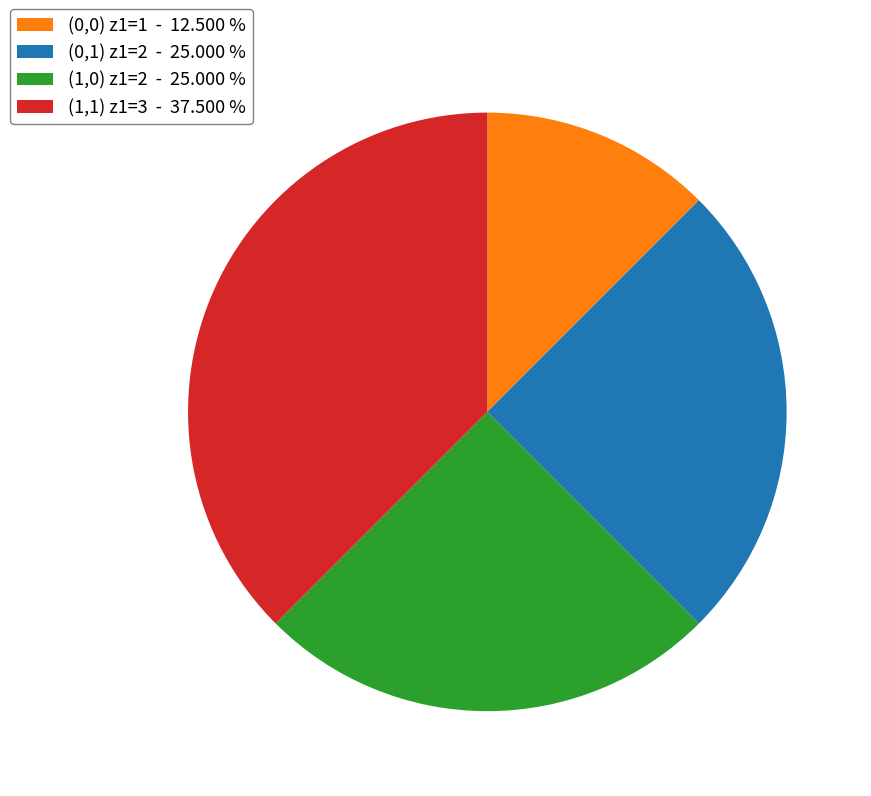

Is there a majority slice in this chart?

No